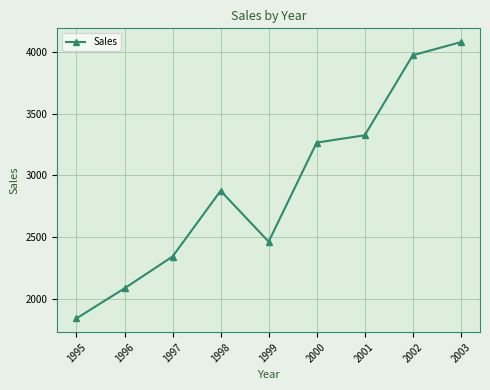

What is the value of the 5th point from the left?

2465